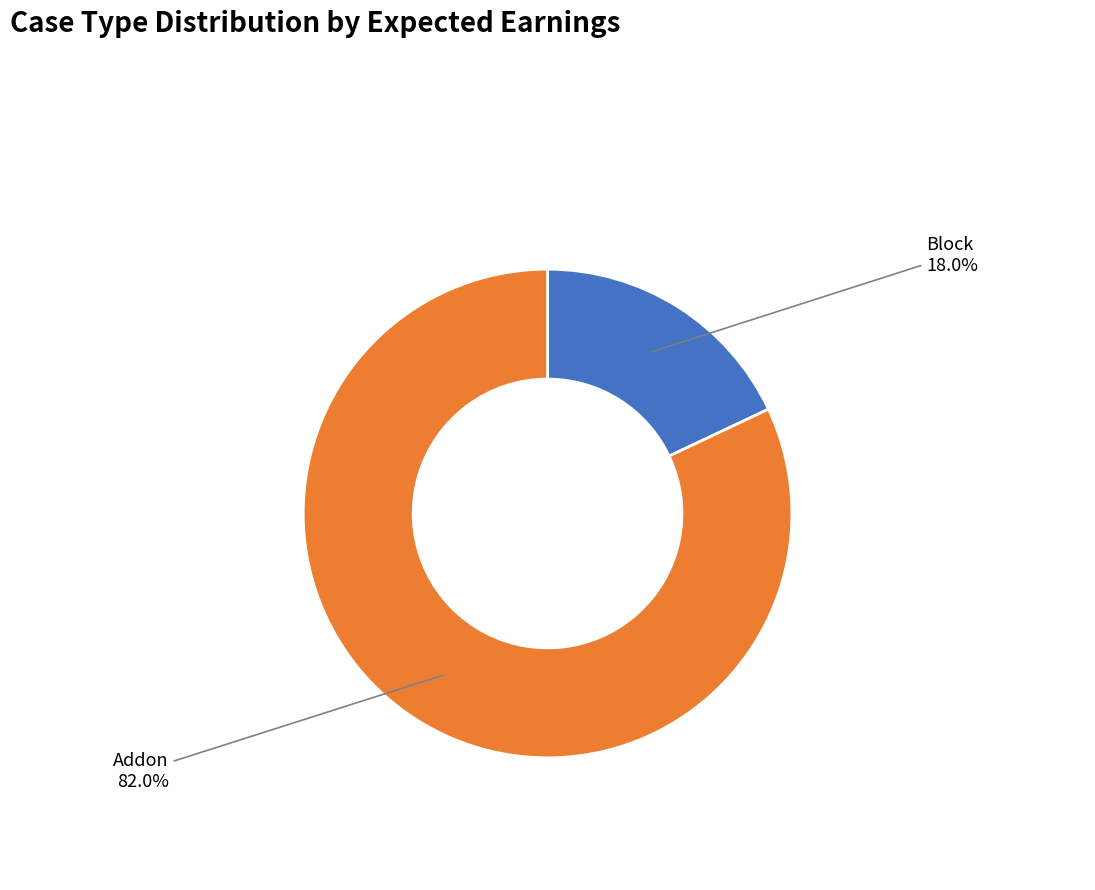

Does any single category account for the majority?

Yes